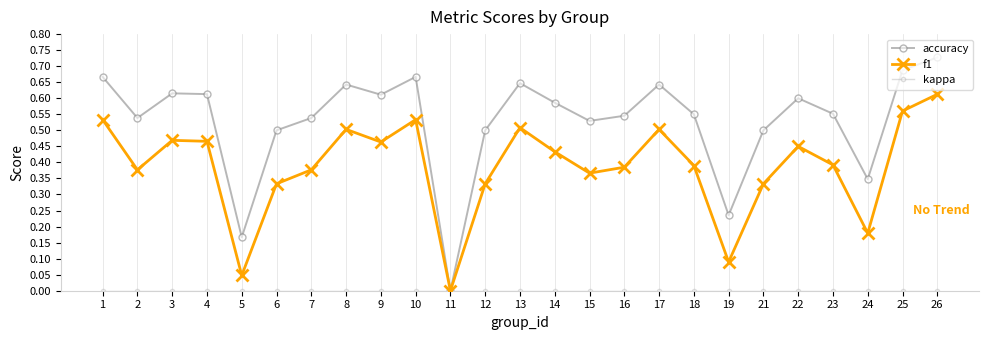

Which label corresponds to the largest value in the chart?

26